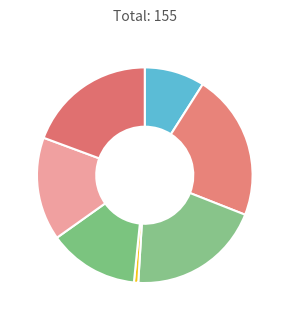

Count the number of slices in the pie.

7